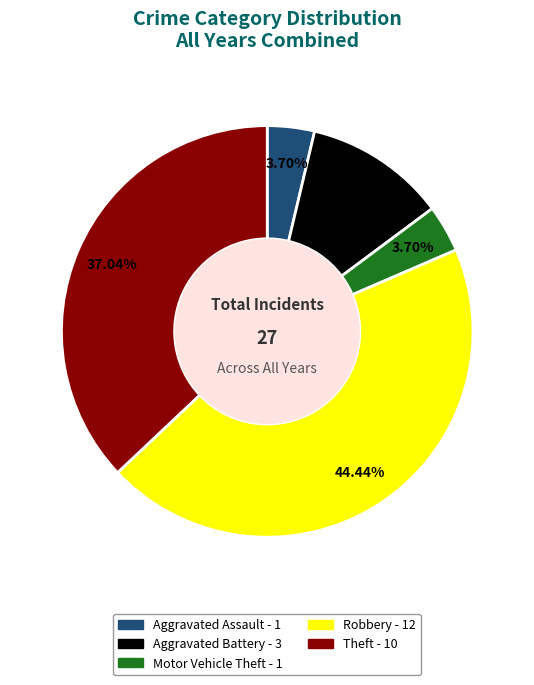

What is the largest slice in the pie chart?

Robbery